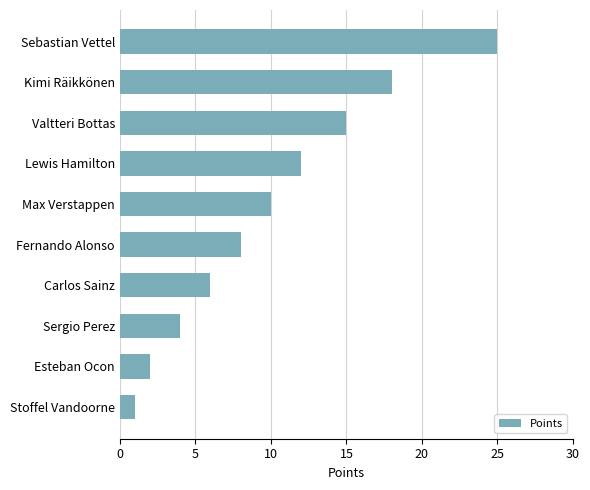

Which category has the lowest value across all series?

Stoffel Vandoorne